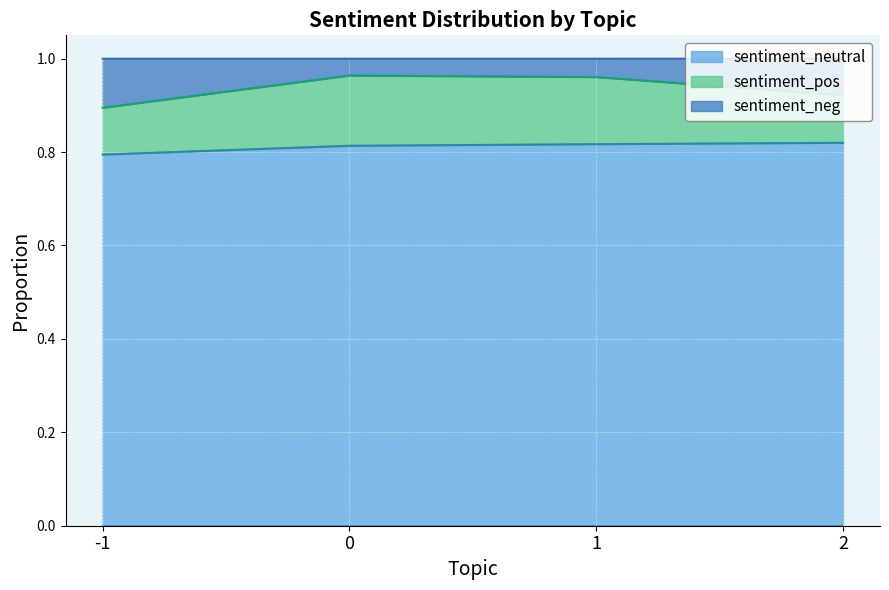

Does the chart display data point markers on the line(s)?

No